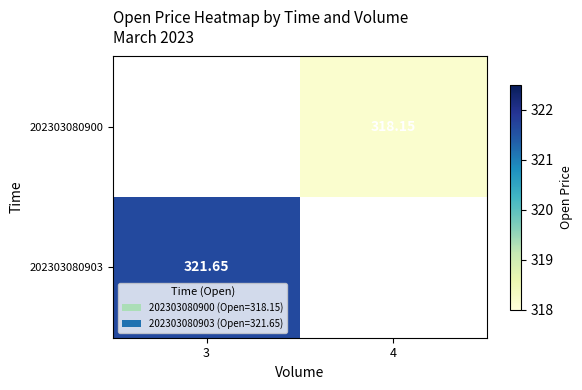

List the series in order of their peak value, lowest first.

202303080900, 202303080903